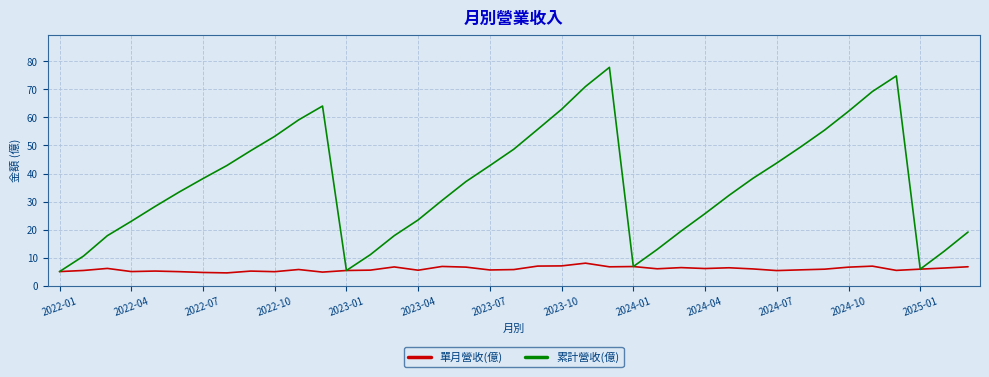

Which series has the largest range (max minus min)?

累計營收(億)